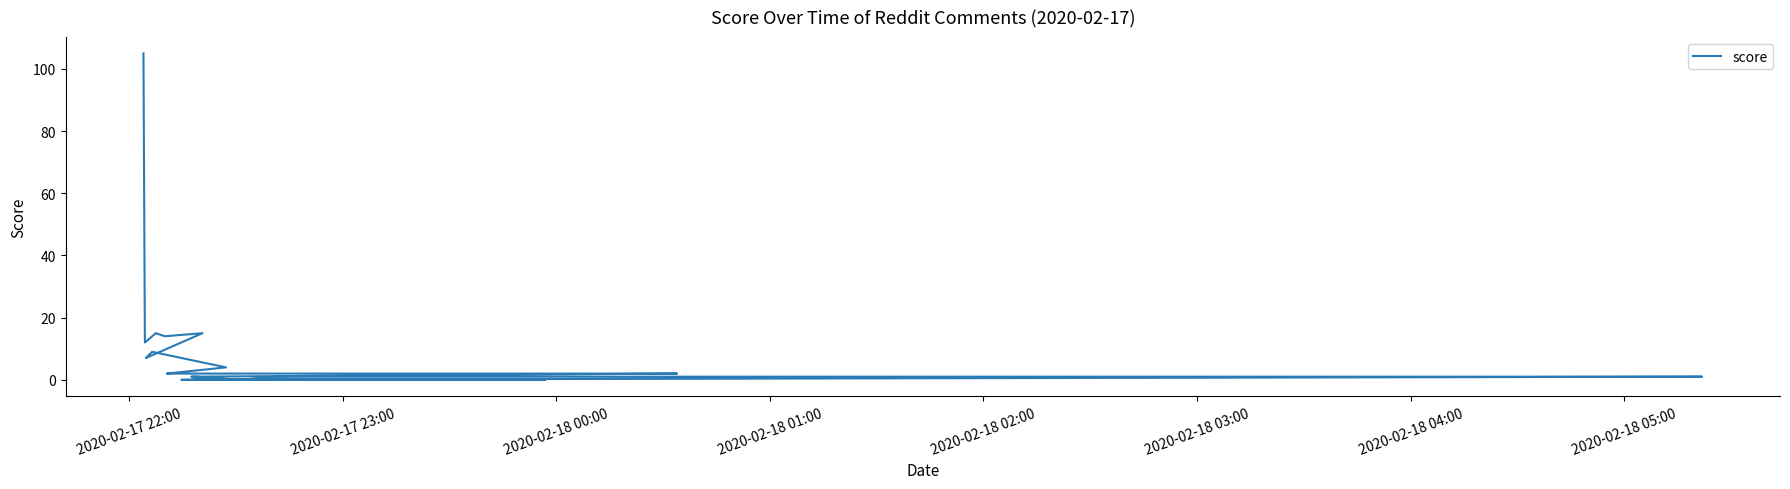

Is this an area chart (filled region under the line)?

No